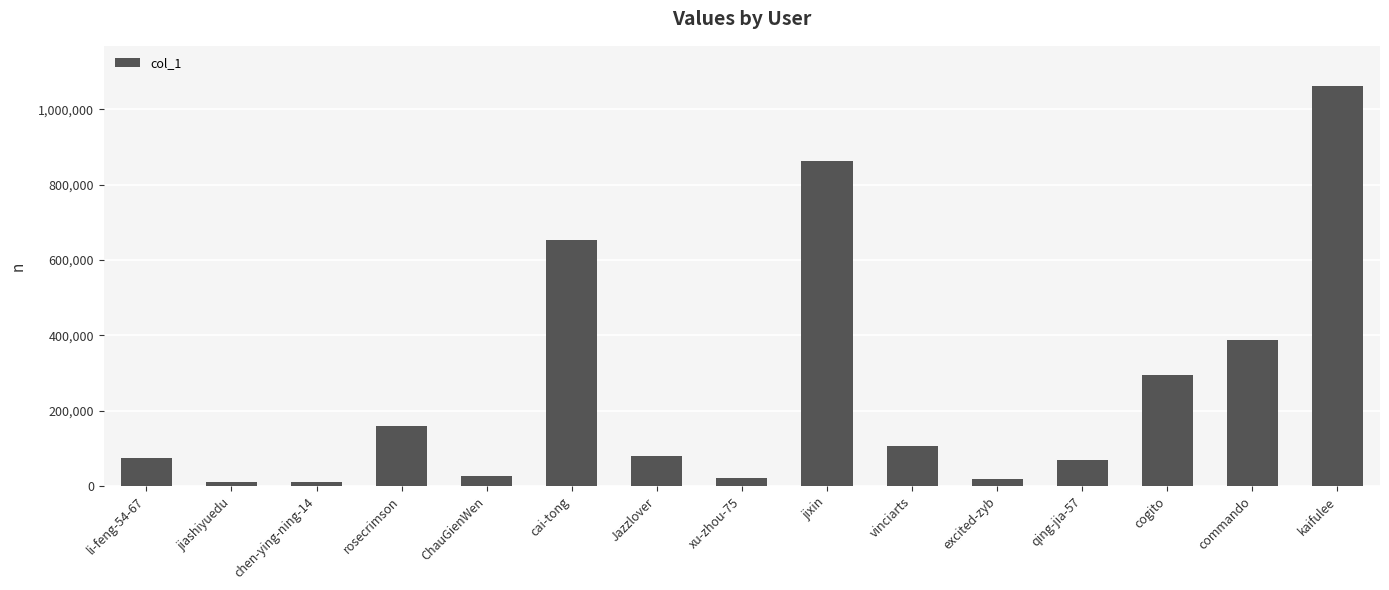

The chart shows a value of 158518 at rosecrimson. True or false?

True